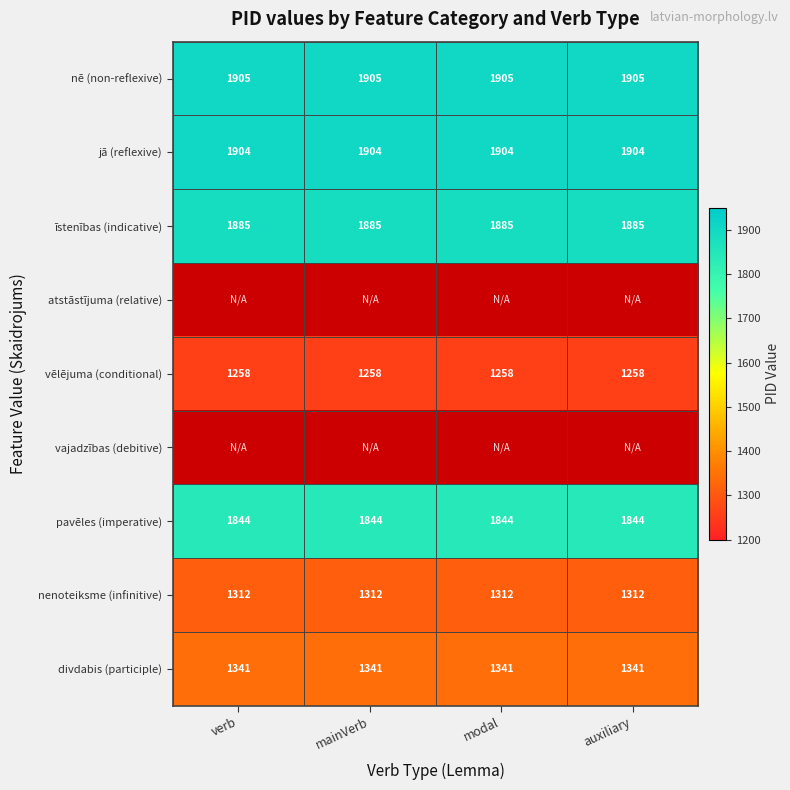

At which category does the chart reach its peak across all series?

verb